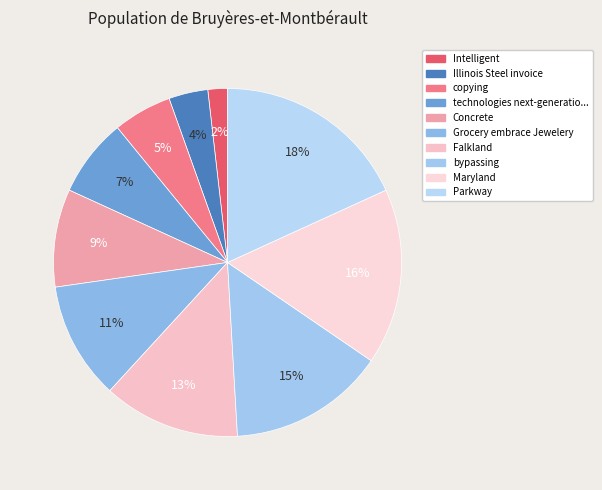

Count the number of slices in the pie.

10